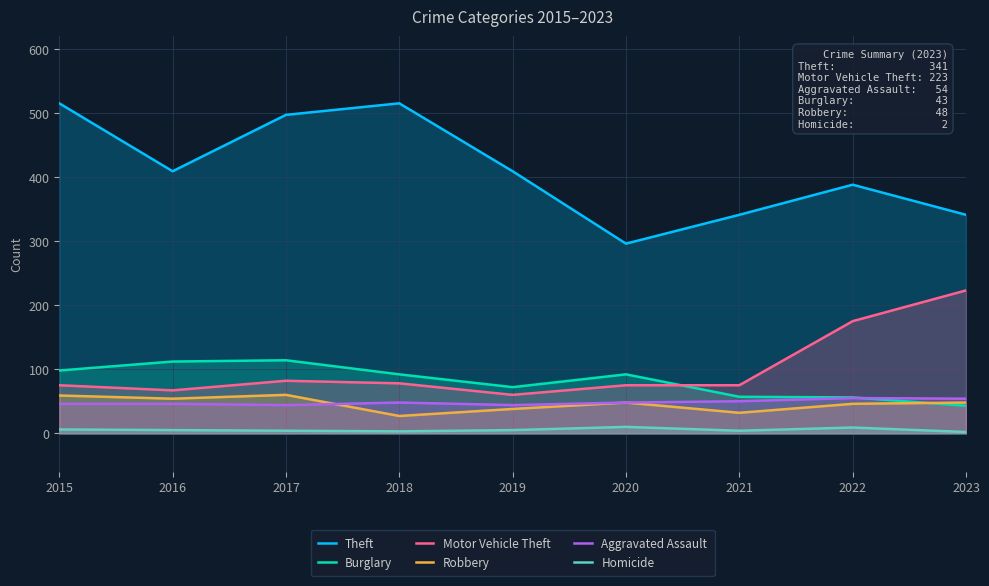

What is the total value across all series at 2018?

763